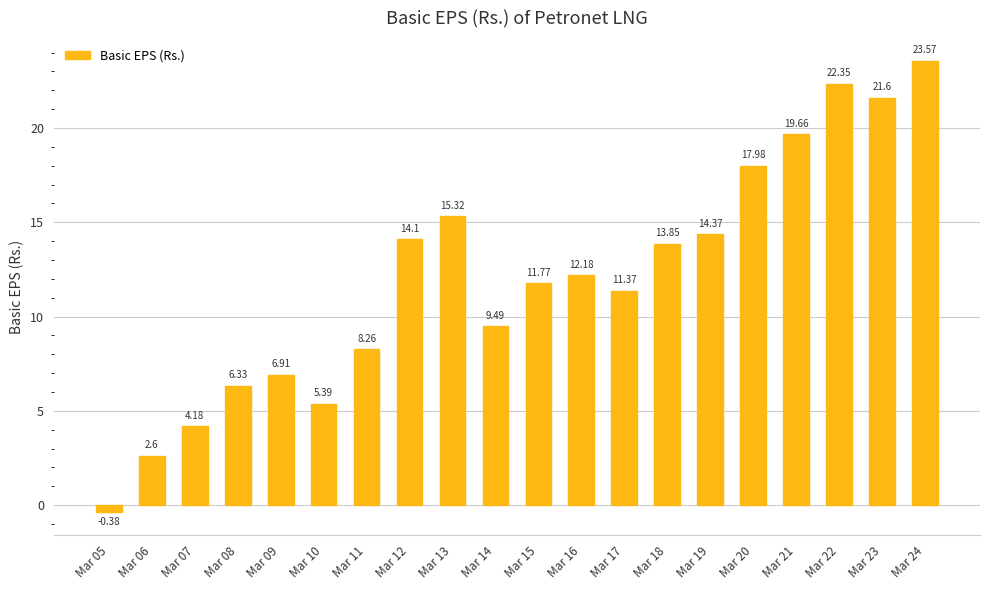

Is it true that the value at Mar 19 is 14.4?

True